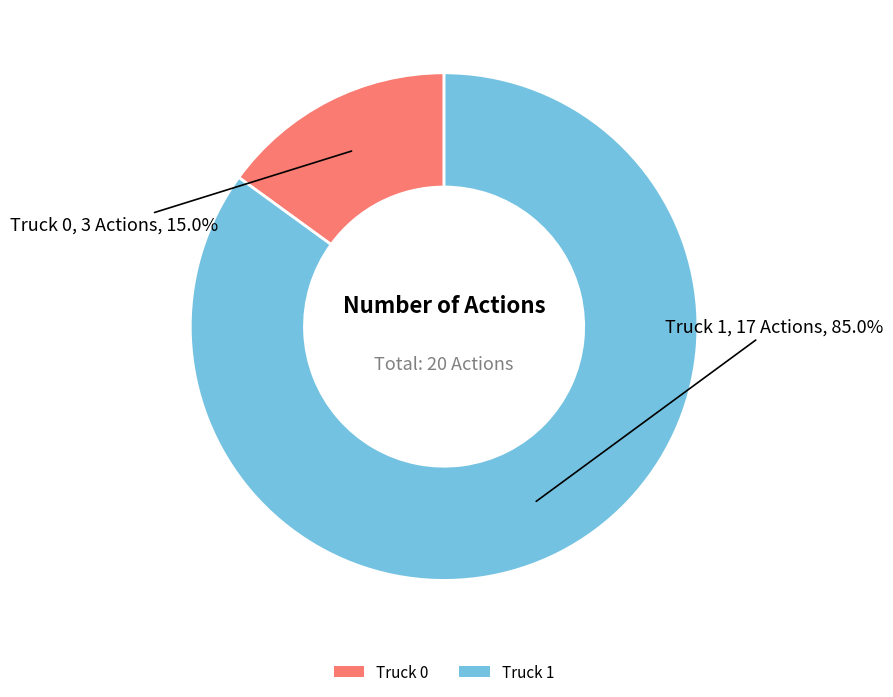

Rank the categories by value from lowest to highest.

Truck 0, Truck 1